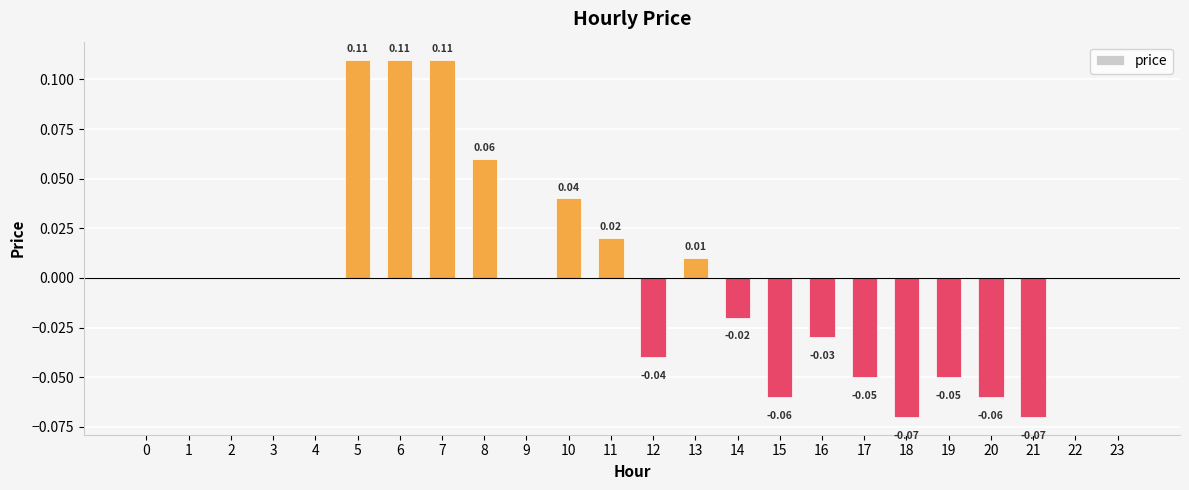

Between 11 and 15, which is larger?

11